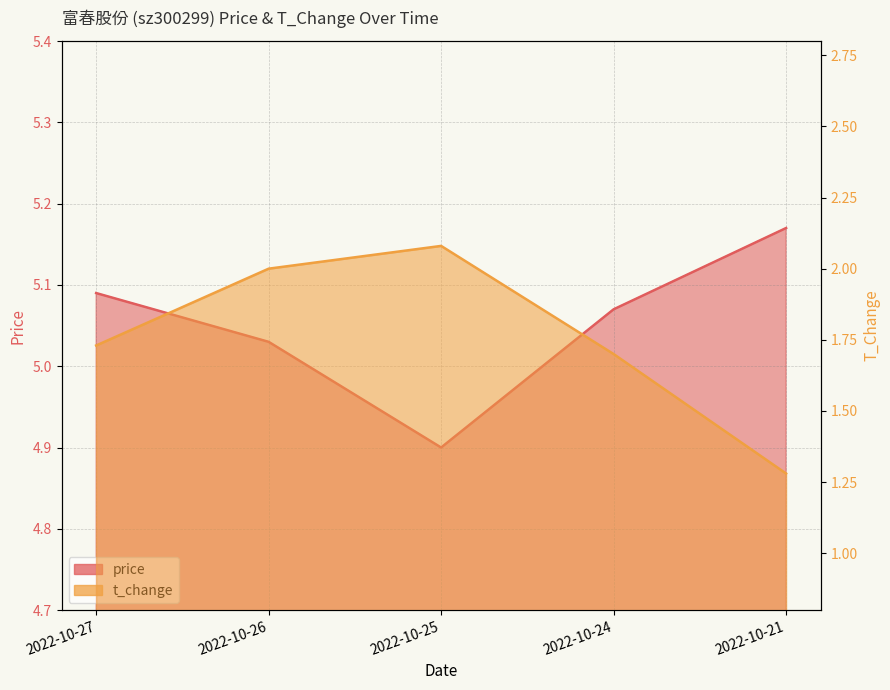

What is the minimum value for t_change?

1.3